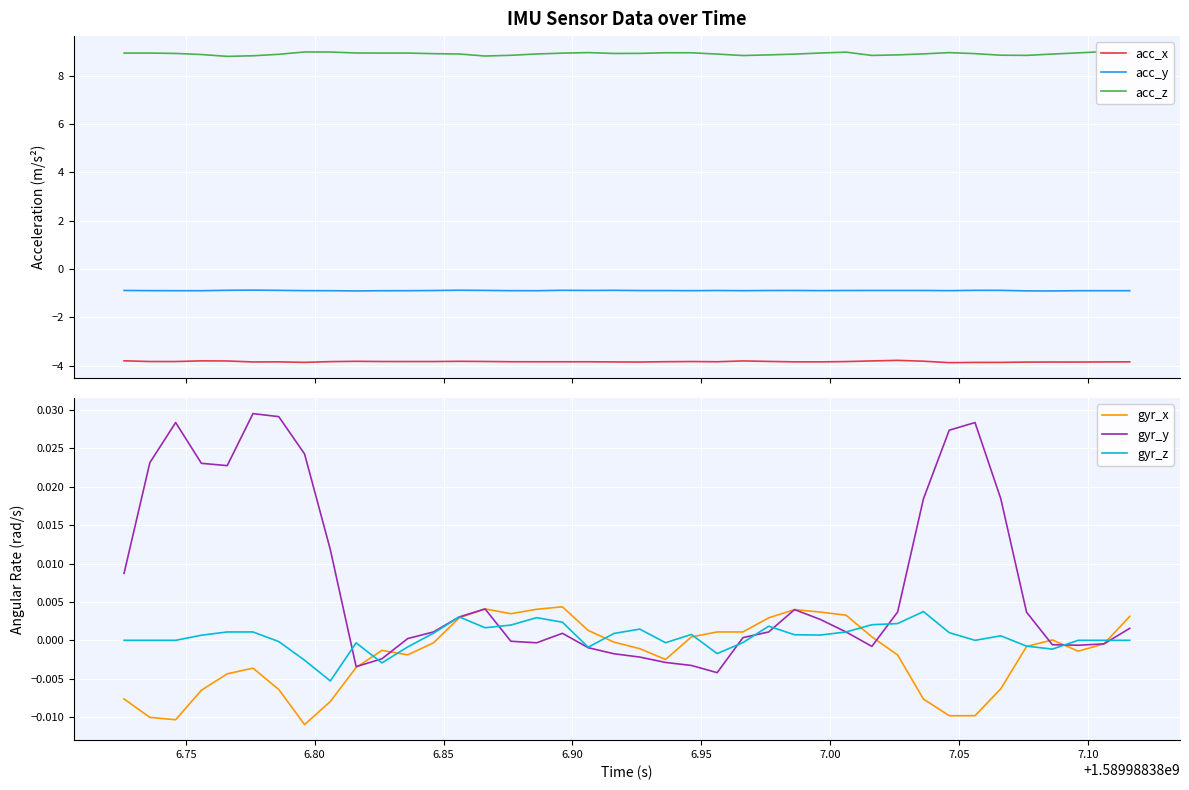

True or false: acc_z and acc_y cross at least once.

False